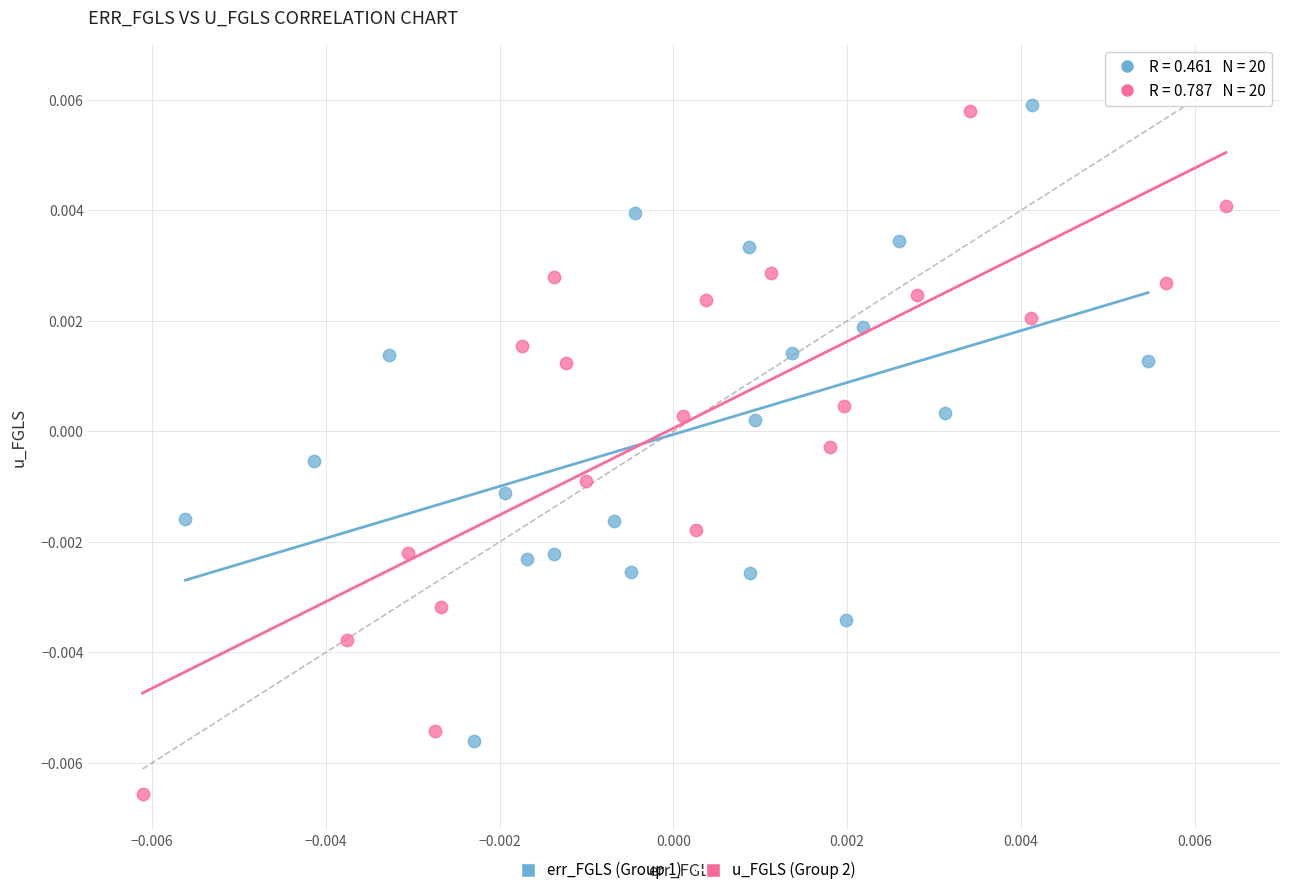

Which series has the largest Y range (max minus min)?

u_FGLS (Group 2)